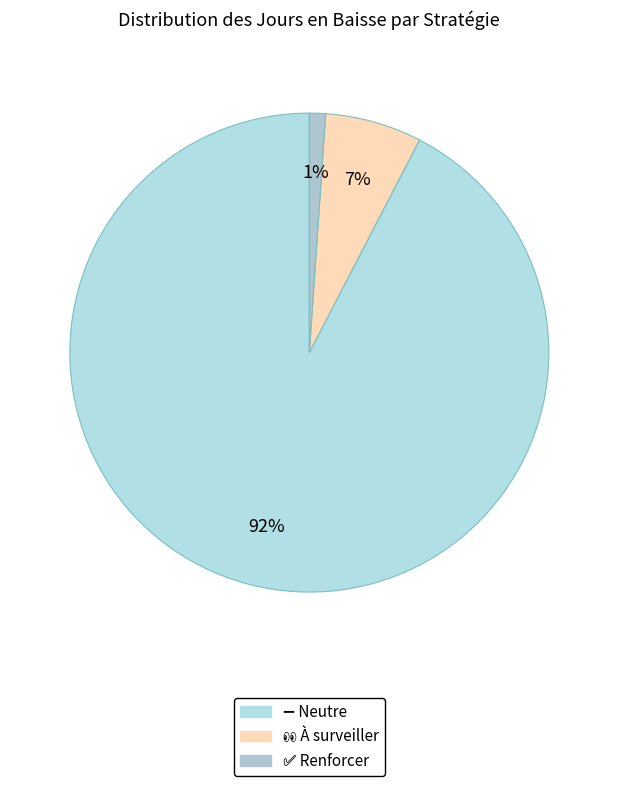

Does any single category account for the majority?

Yes